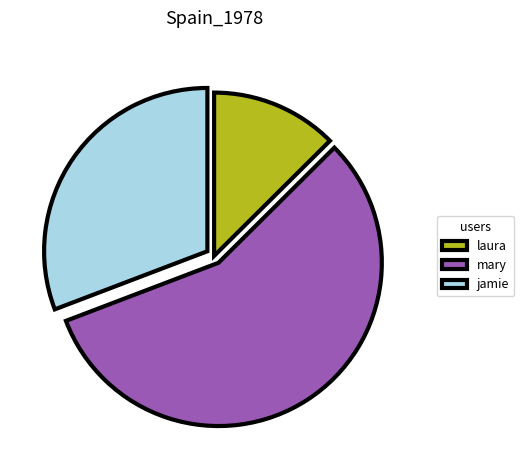

The mary slice represents 65% of the pie. True or false?

False